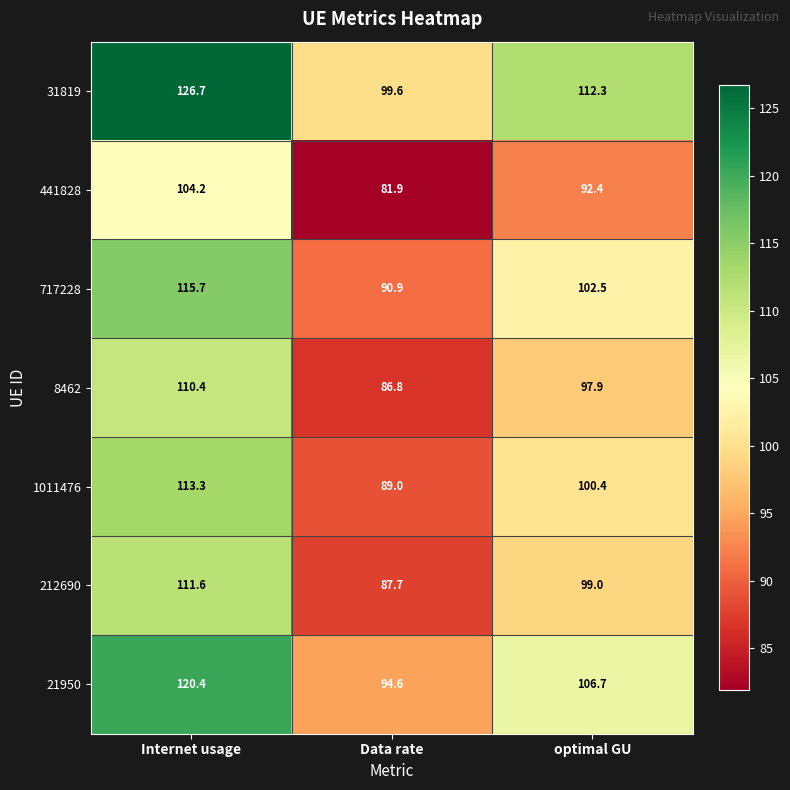

Count the number of categories in the chart.

3